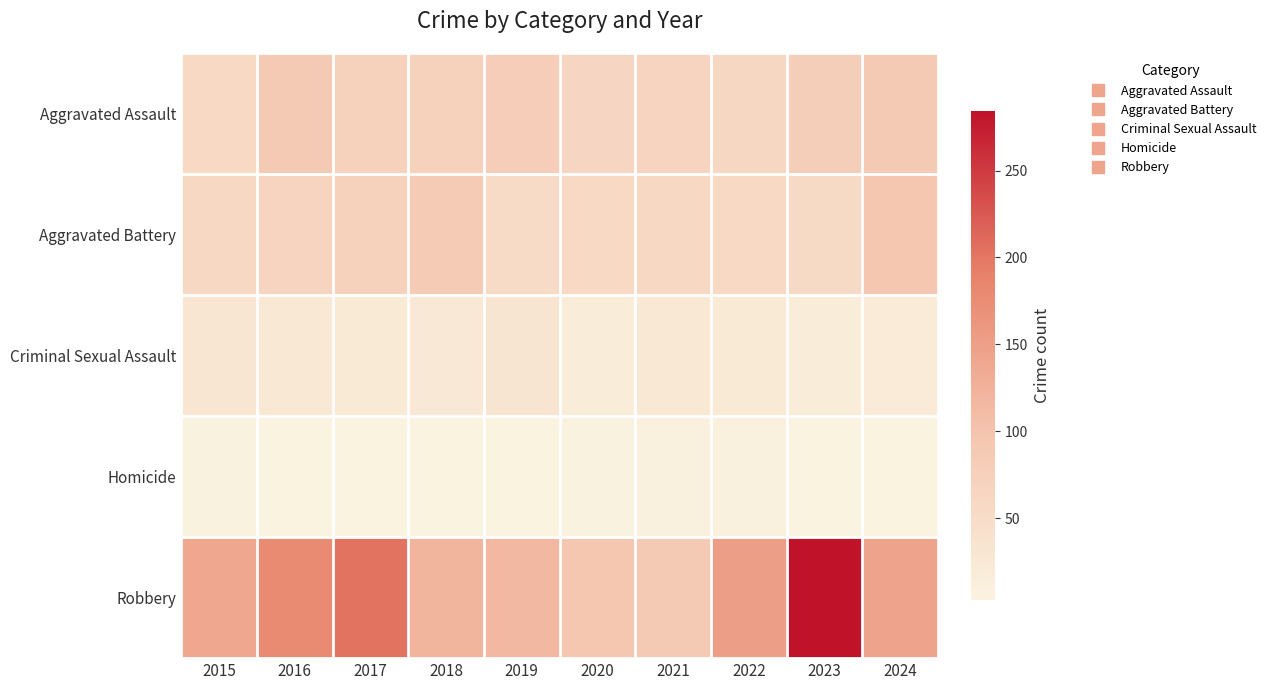

What is the greatest value displayed?

284